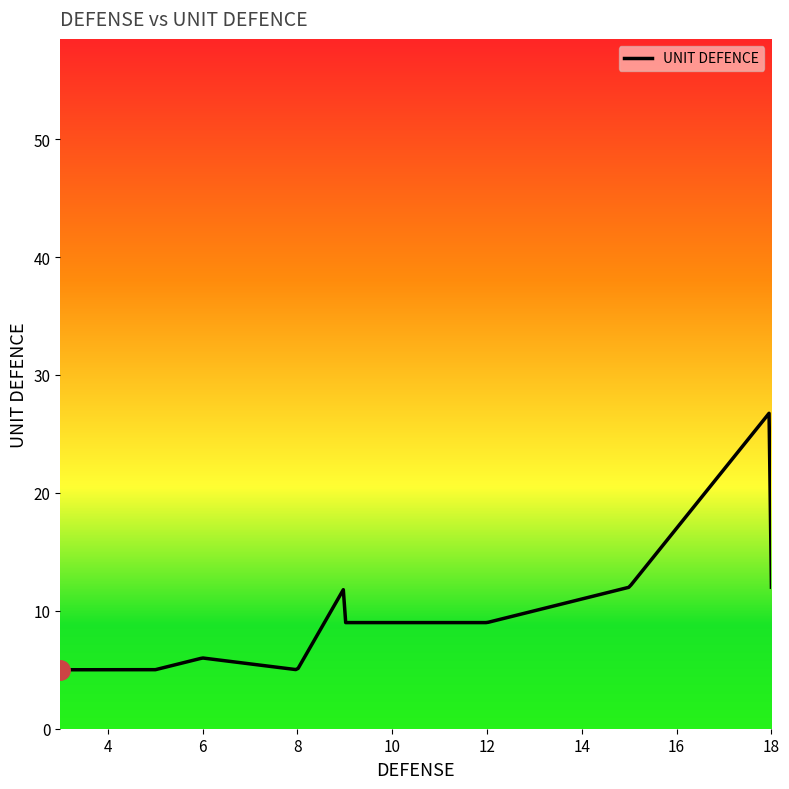

What is the maximum value shown in the chart?

26.7